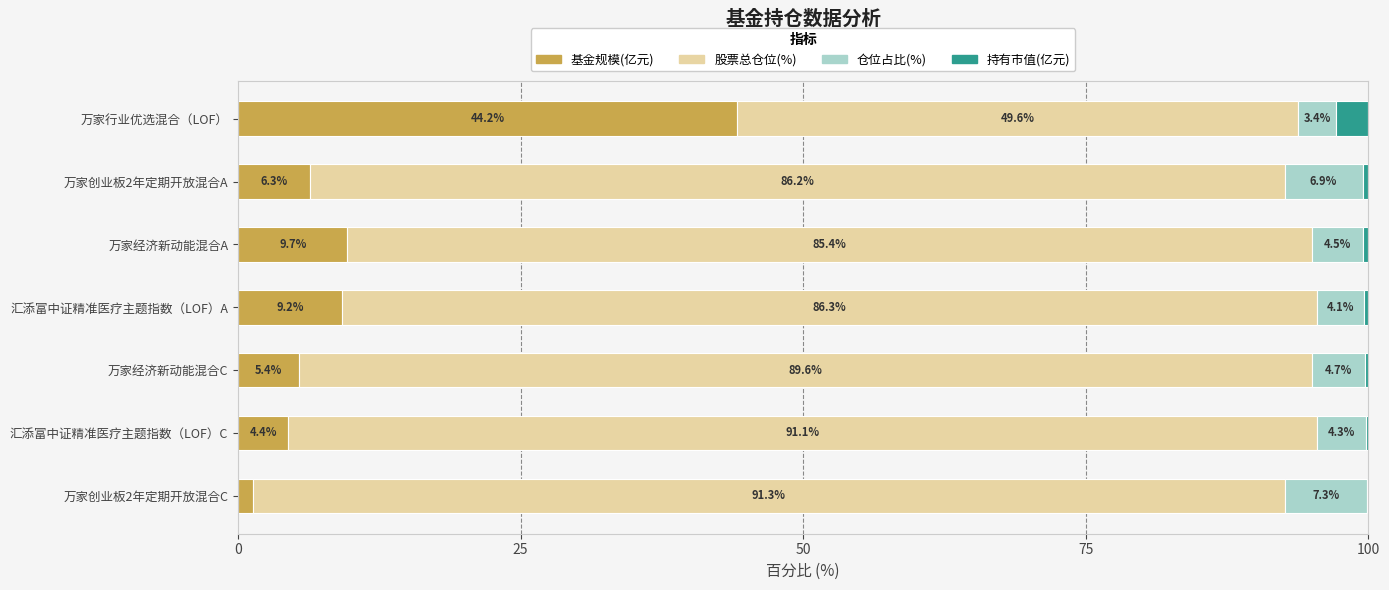

At which label does 基金规模(亿元) reach its peak?

万家行业优选混合（LOF）